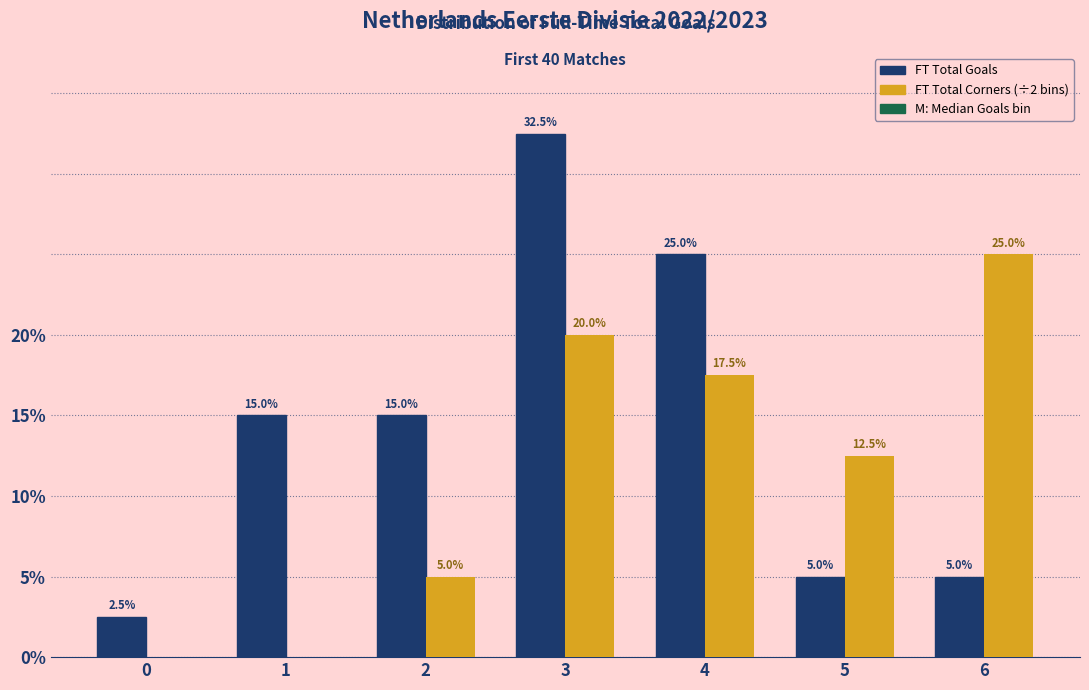

At which category is the sum across all series the highest?

3